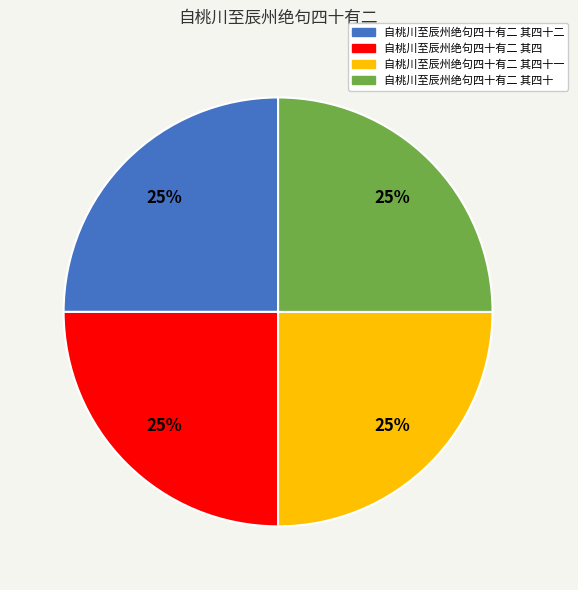

Does 自桃川至辰州绝句四十有二 其四十二 represent more than half of the total?

No